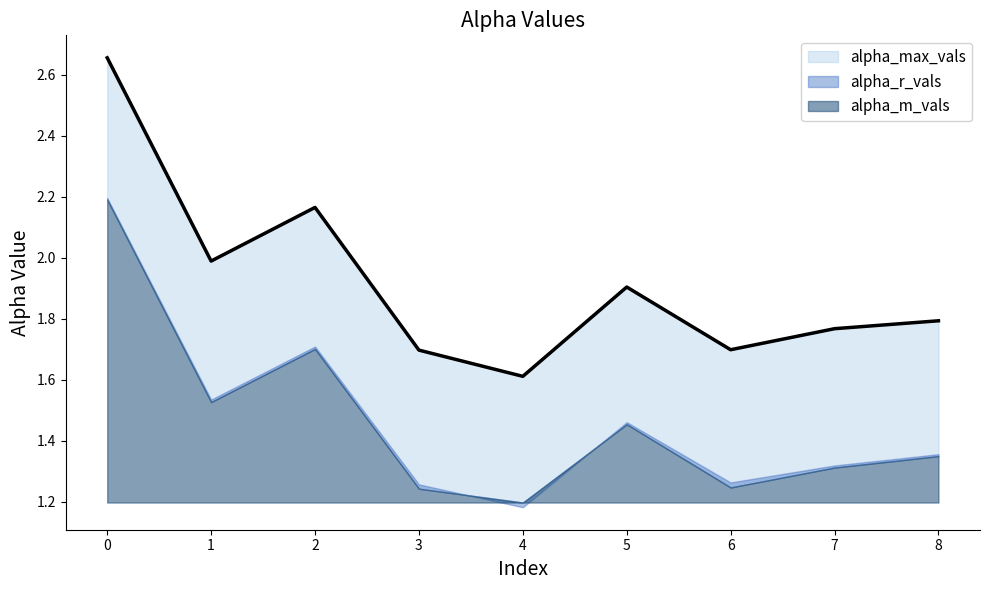

What is the sum of all alpha_r_vals values?

13.3